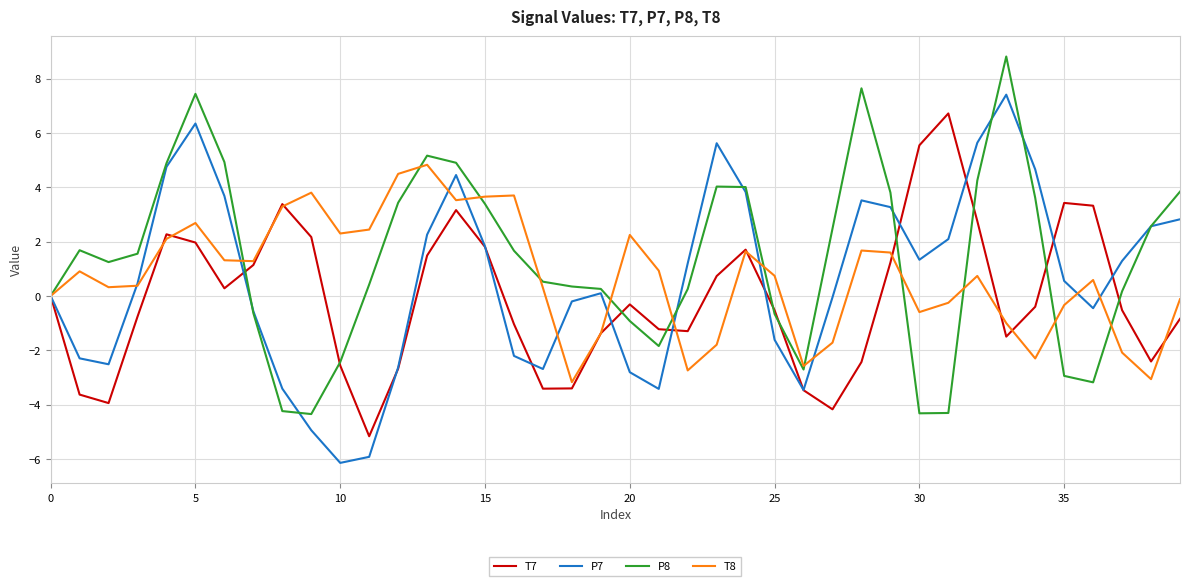

What is the lowest value of the P8 series?

-4.3